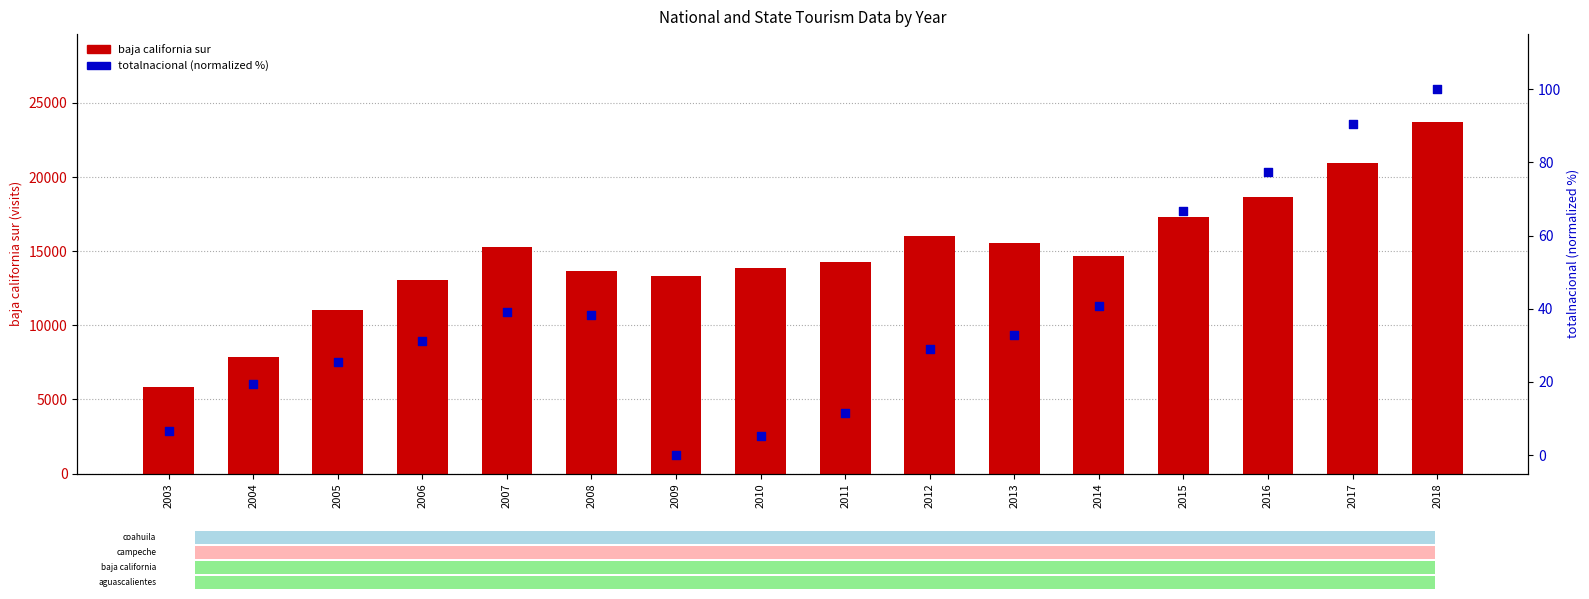

What is the total value across all series at 2006?

13080.0